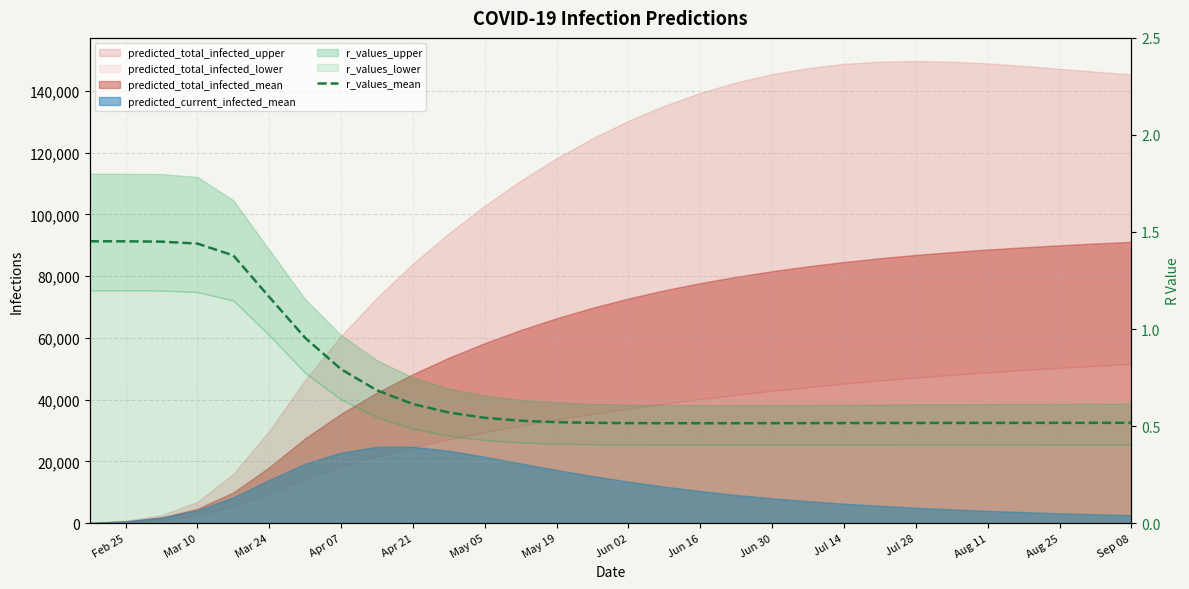

How many lines are shown in the chart?

1